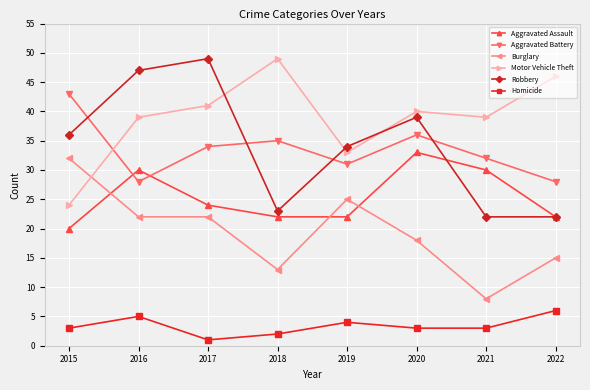

What value does the Burglary series have at 2021, to the nearest 5?

10